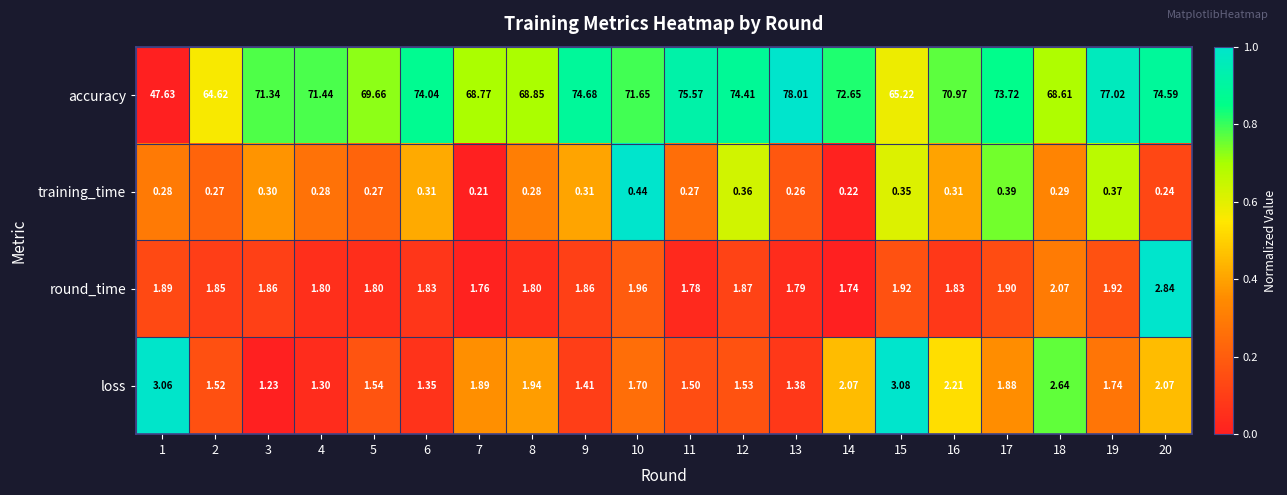

Which series changed the most between 1 and 9?

accuracy